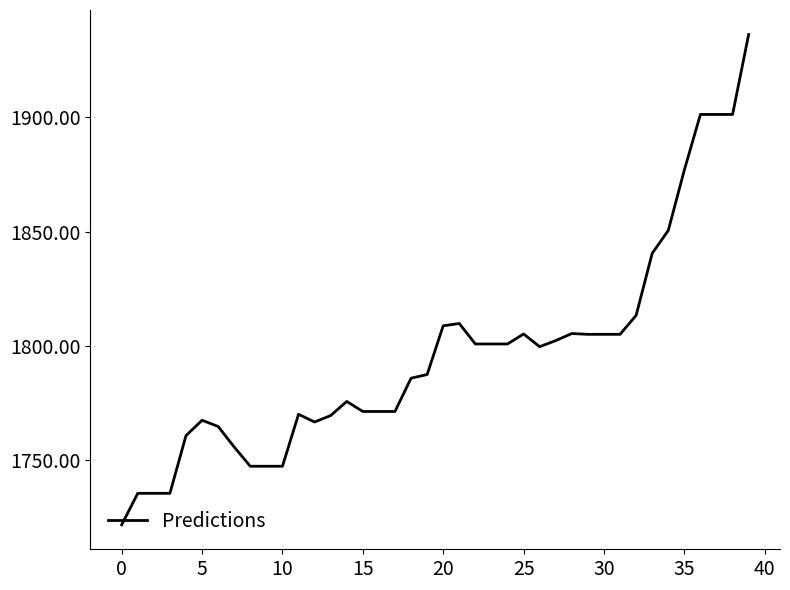

What is the maximum value shown in the chart?

1936.3